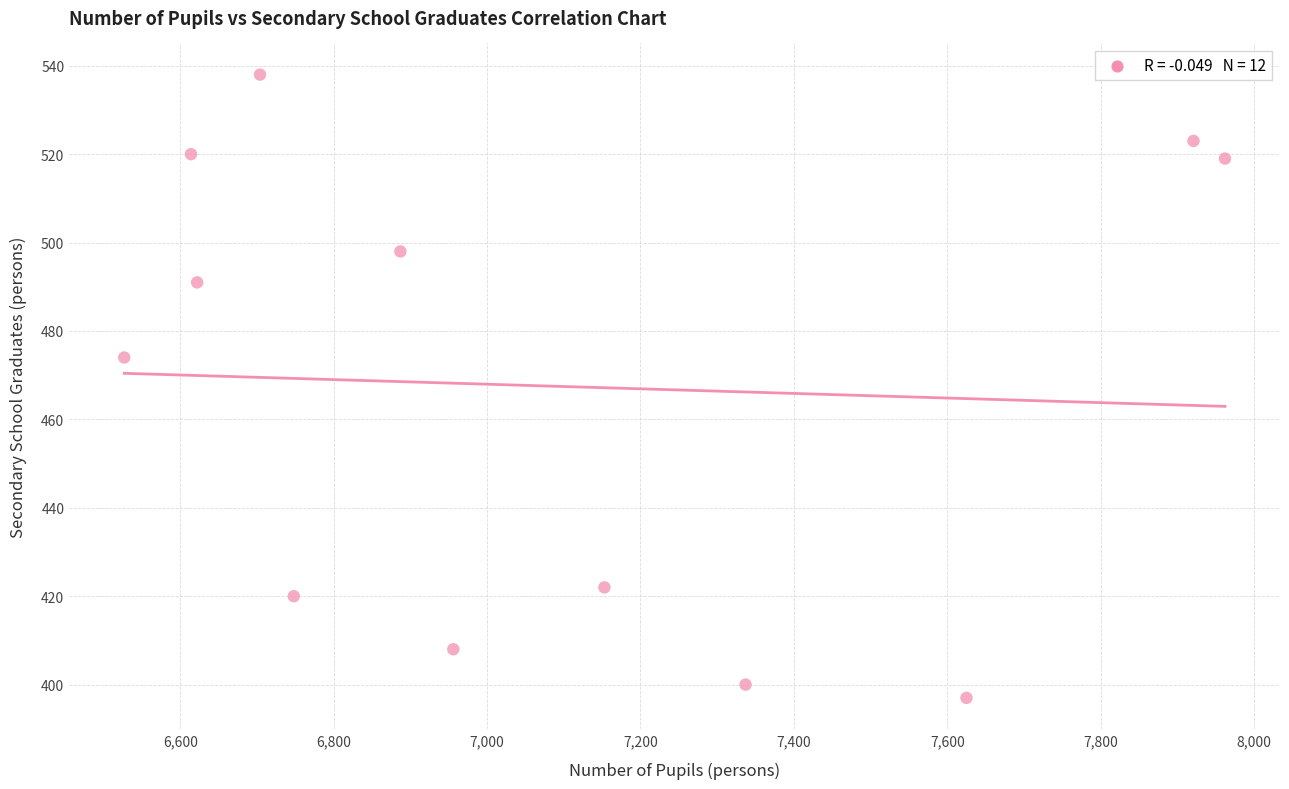

What Y value in the scatter plot is closest to 467?

474